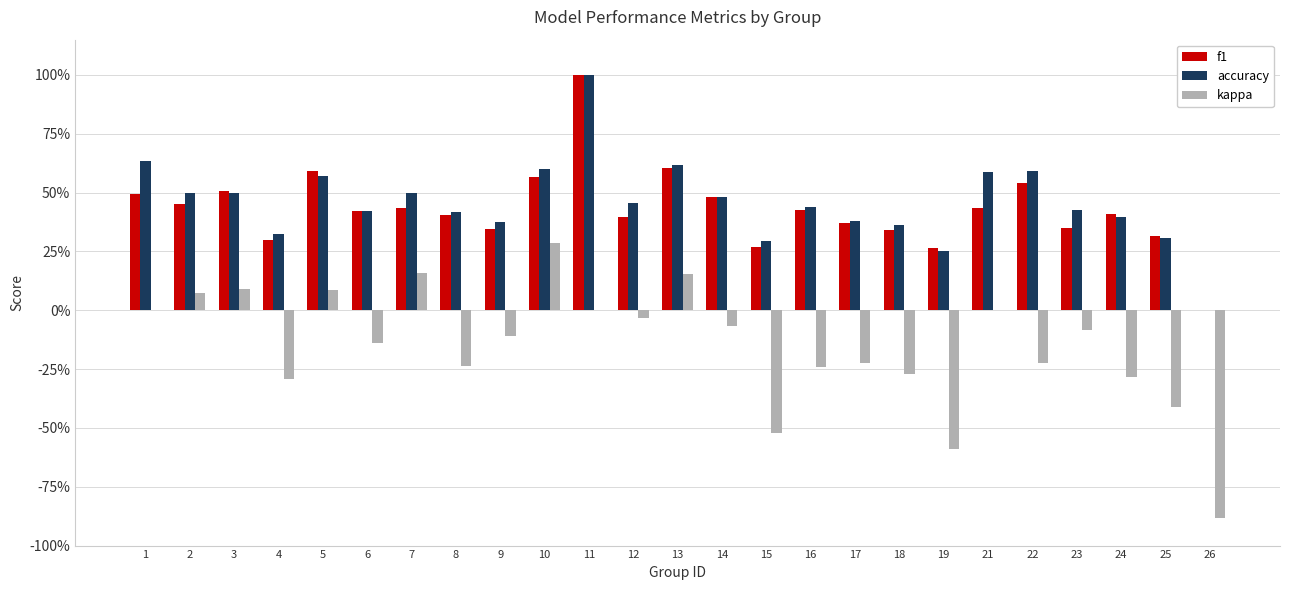

Which series changed the most between 1 and 10?

kappa